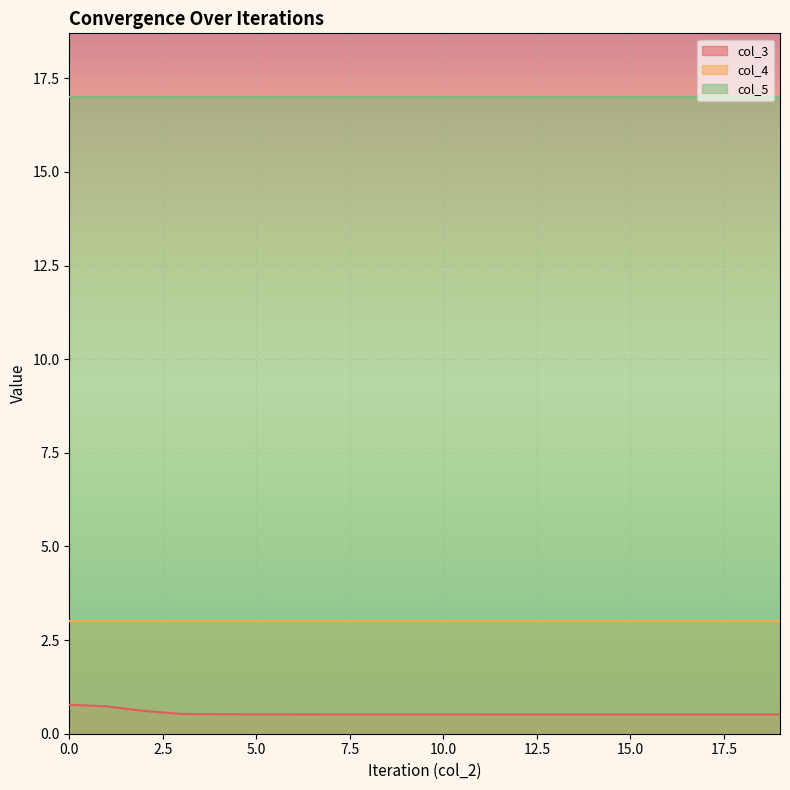

Rank the categories by col_5 value from lowest to highest.

0, 1, 2, 3, 4, 5, 6, 7, 8, 9, 10, 11, 12, 13, 14, 15, 16, 17, 18, 19